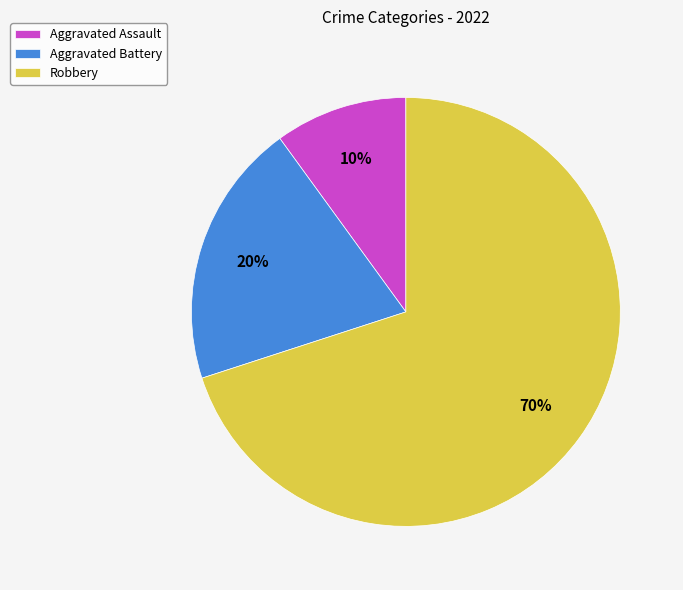

To the nearest percent, what is the difference between the Robbery and Aggravated Assault slice percentages?

60%